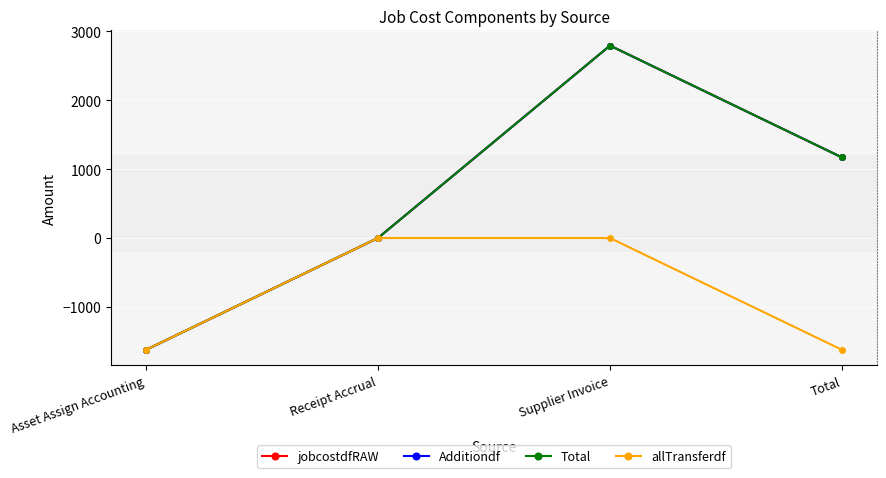

What is the difference between the highest and lowest values at Supplier Invoice?

2791.3